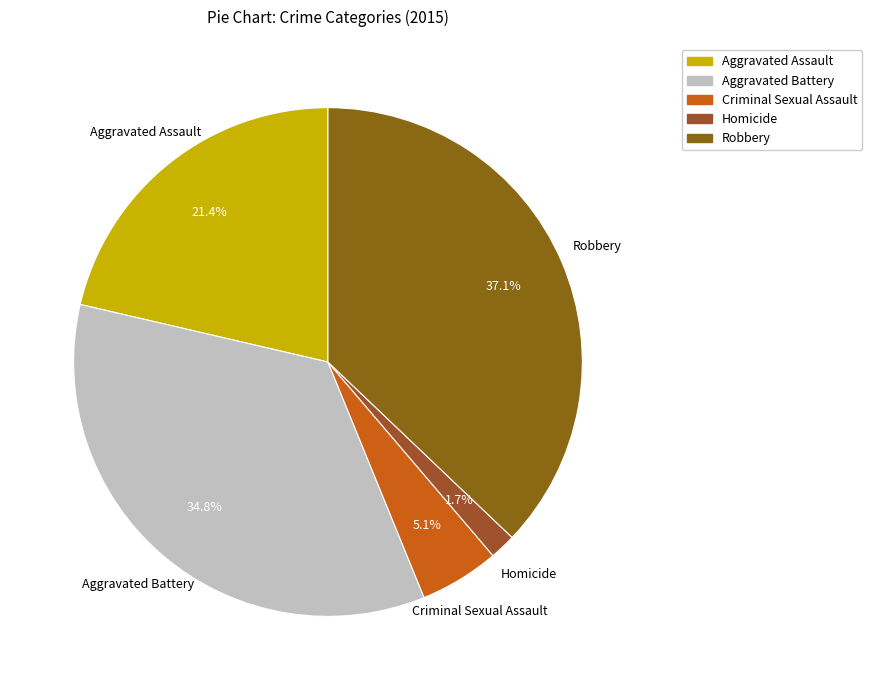

What percentage is NOT represented by Aggravated Battery?

65.2%